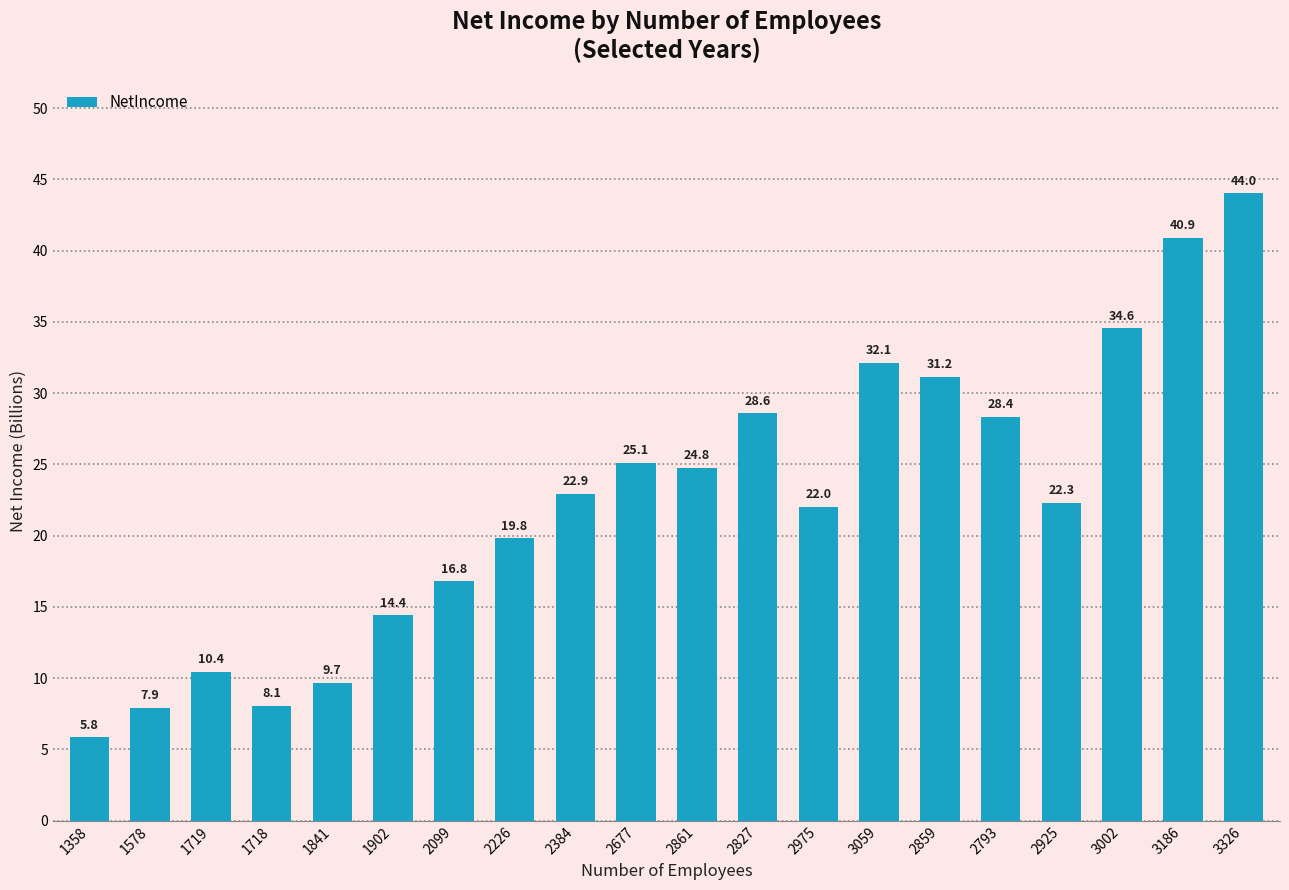

What is the difference between the values at 1358 and 2827?

22.7